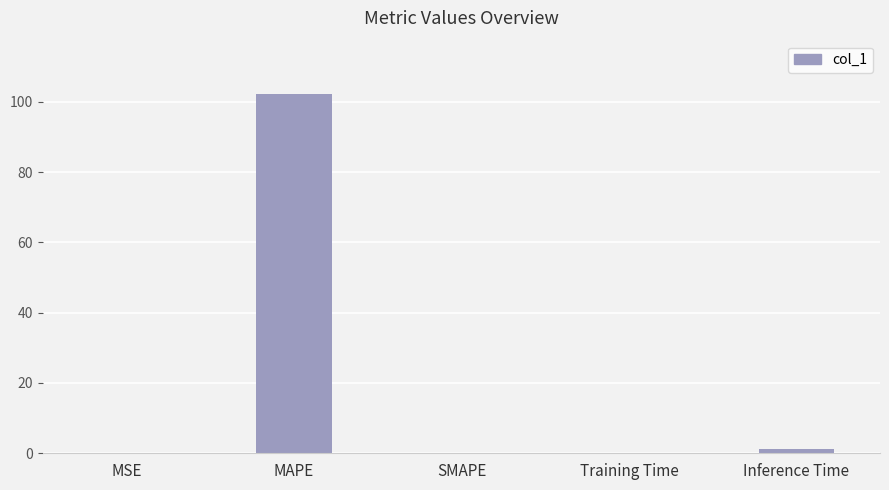

What is the maximum value shown in the chart?

102.1